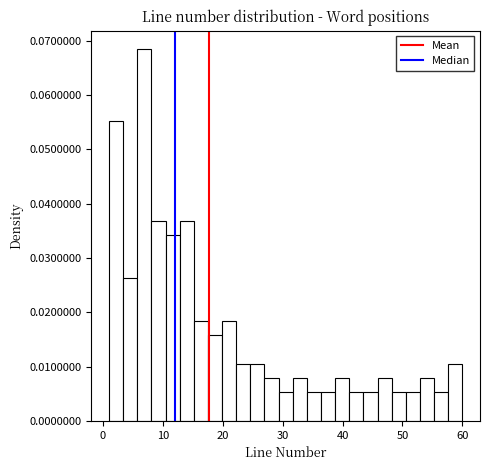

Around what value on the x-axis is the tallest bar? Give the approximate position of its centre, as read against the axis.

7